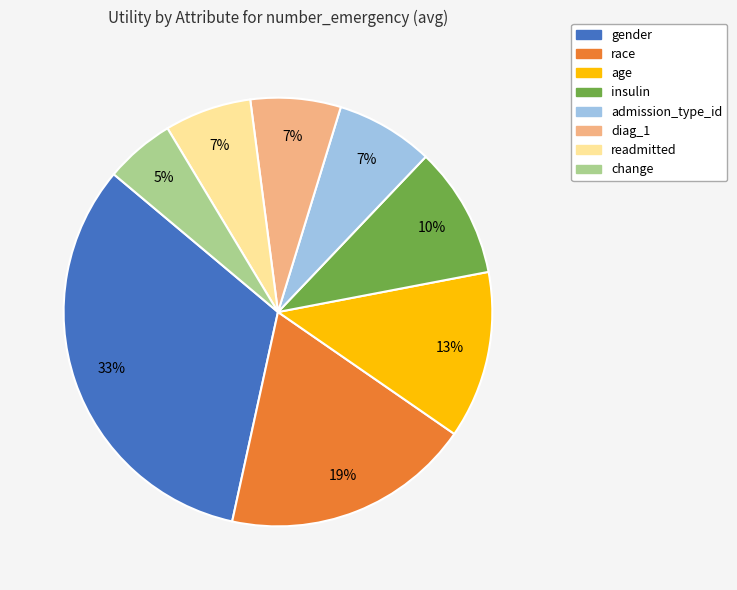

Which category has the smallest portion of the pie?

change